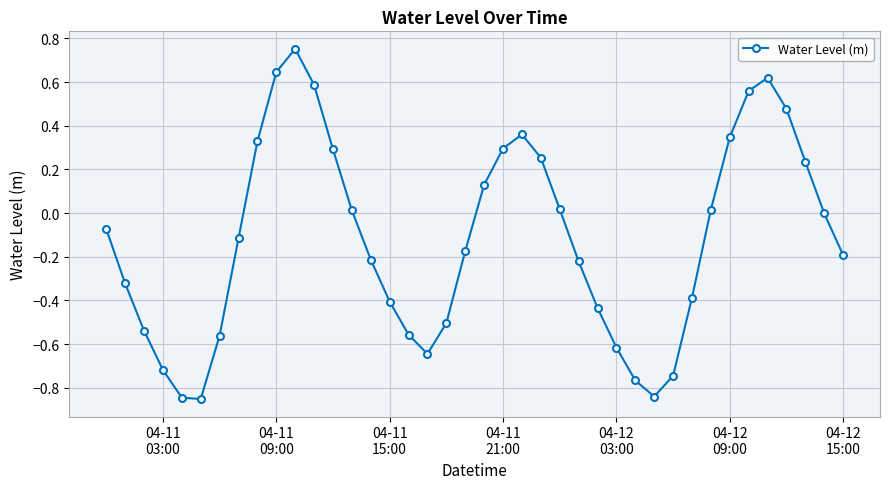

What is the sum of all values?

-4.8